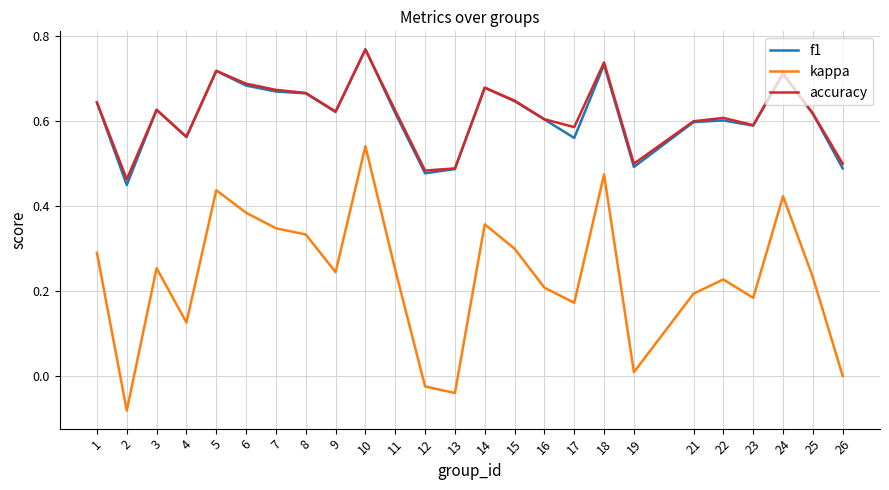

What are all the series names shown in the legend?

f1, kappa, accuracy